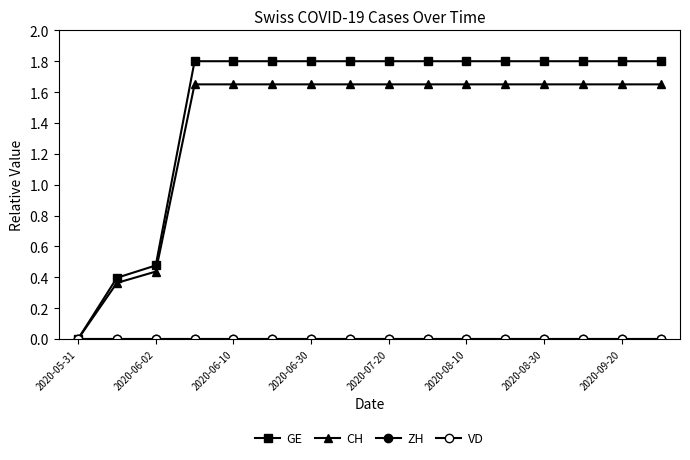

True or false: GE and VD intersect in this chart.

False